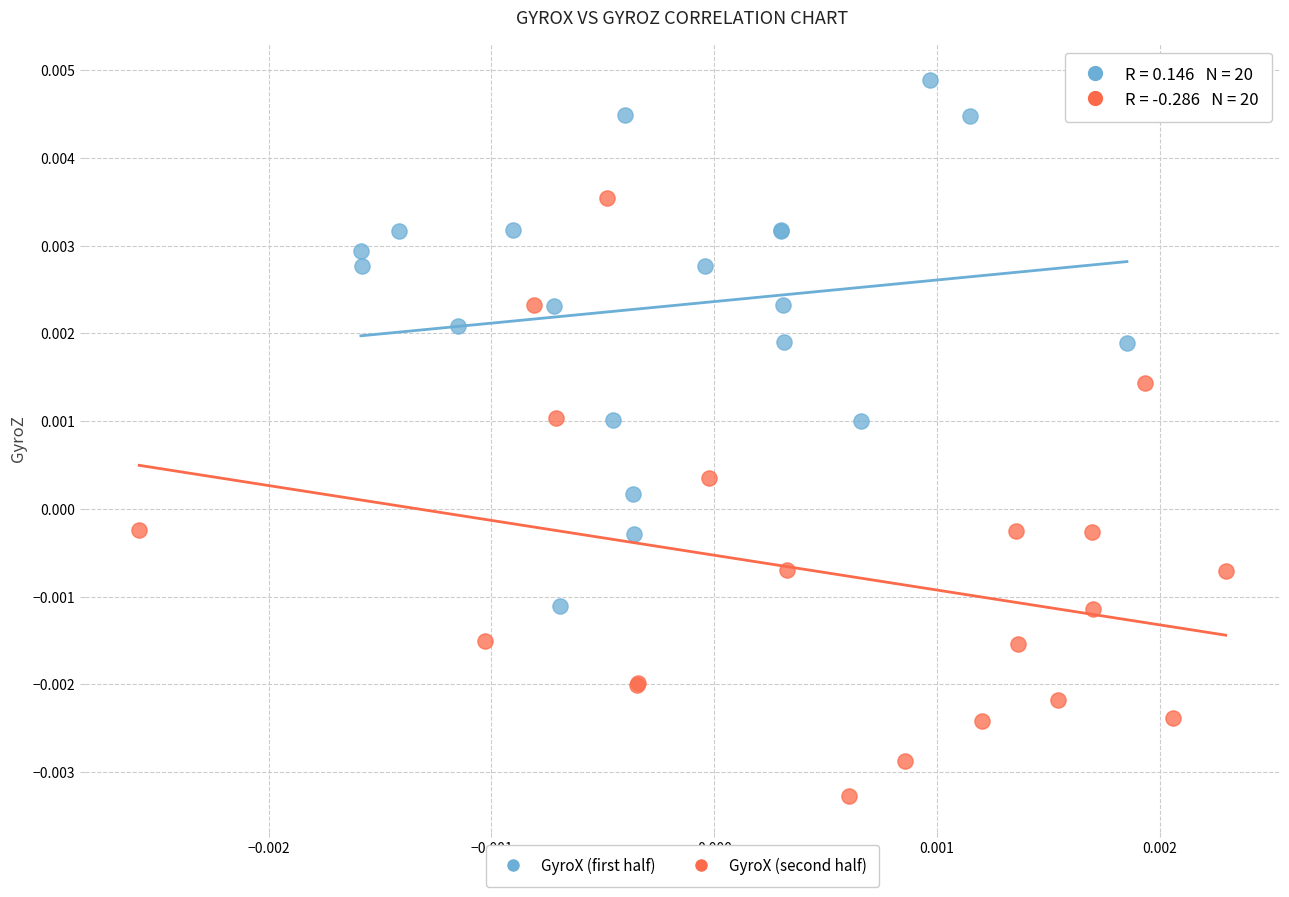

Which series contains the lowest Y value?

GyroX (second half)